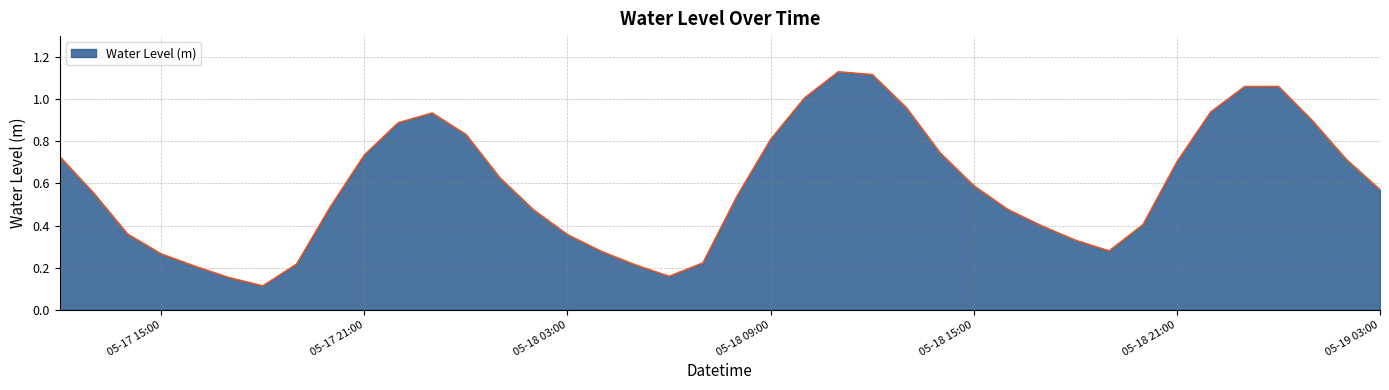

What is the value of the 18th point from the left?

0.2